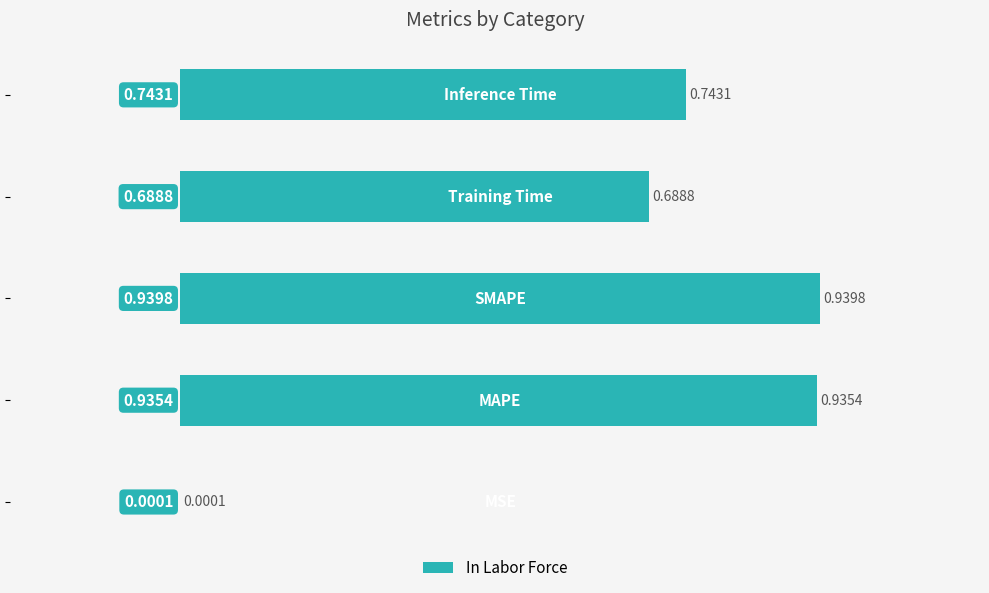

What is the sum of all values?

3.3